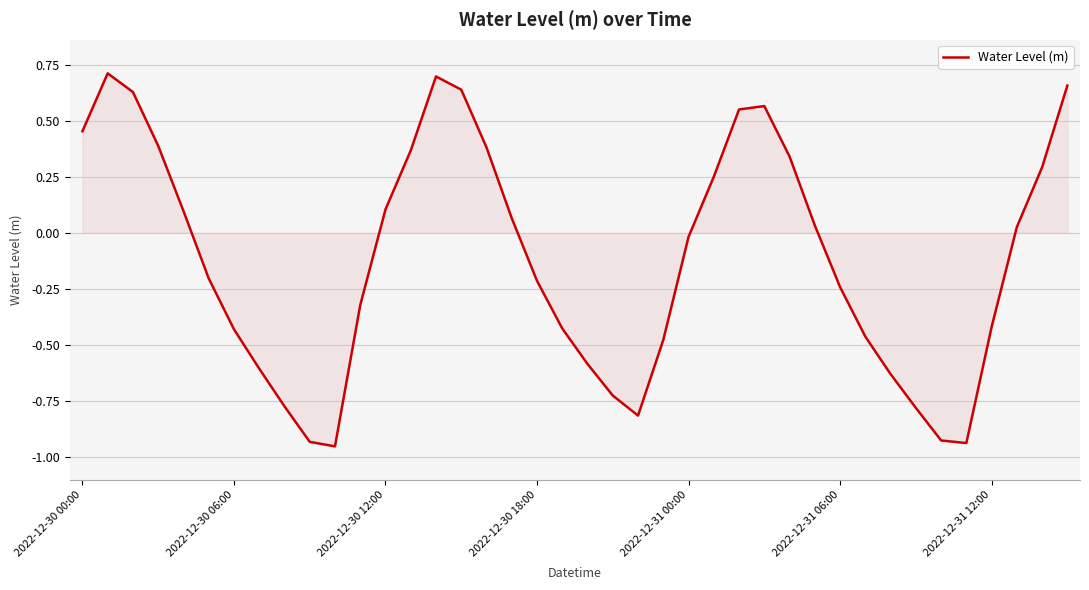

What is the difference between the maximum and minimum values?

1.7